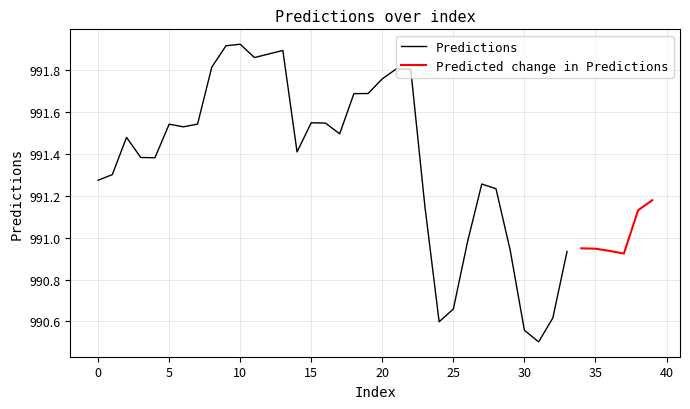

Reading left to right, extract all data points from this chart.

0=991.3	1=991.3	2=991.5	3=991.4	4=991.4	5=991.5	6=991.5	7=991.5	8=991.8	9=991.9	10=991.9	11=991.9	12=991.9	13=991.9	14=991.4	15=991.5	16=991.5	17=991.5	18=991.7	19=991.7	20=991.8	21=991.8	22=991.8	23=991.1	24=990.6	25=990.7	26=991.0	27=991.3	28=991.2	29=990.9	30=990.6	31=990.5	32=990.6	33=990.9	34=990.9	35=990.9	36=990.9	37=990.9	38=991.1	39=991.2